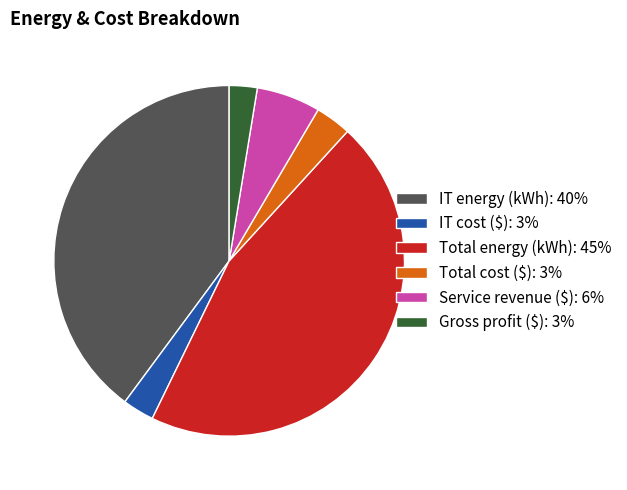

Which slice is the largest?

Total energy (kWh)